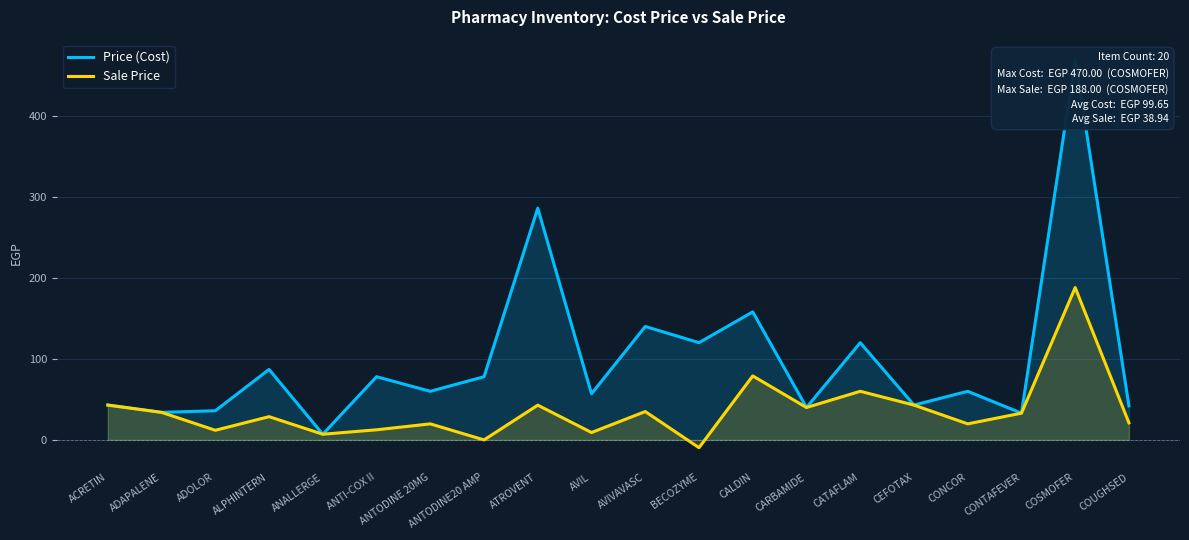

True or false: Sale Price and Price (Cost) cross at least once.

False